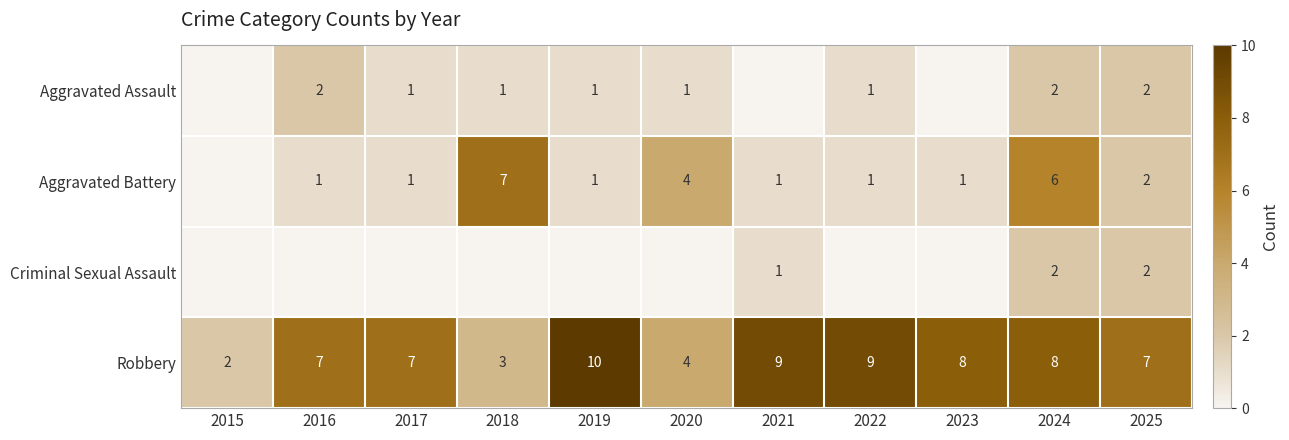

What is the difference between the highest and lowest values at 2019?

10